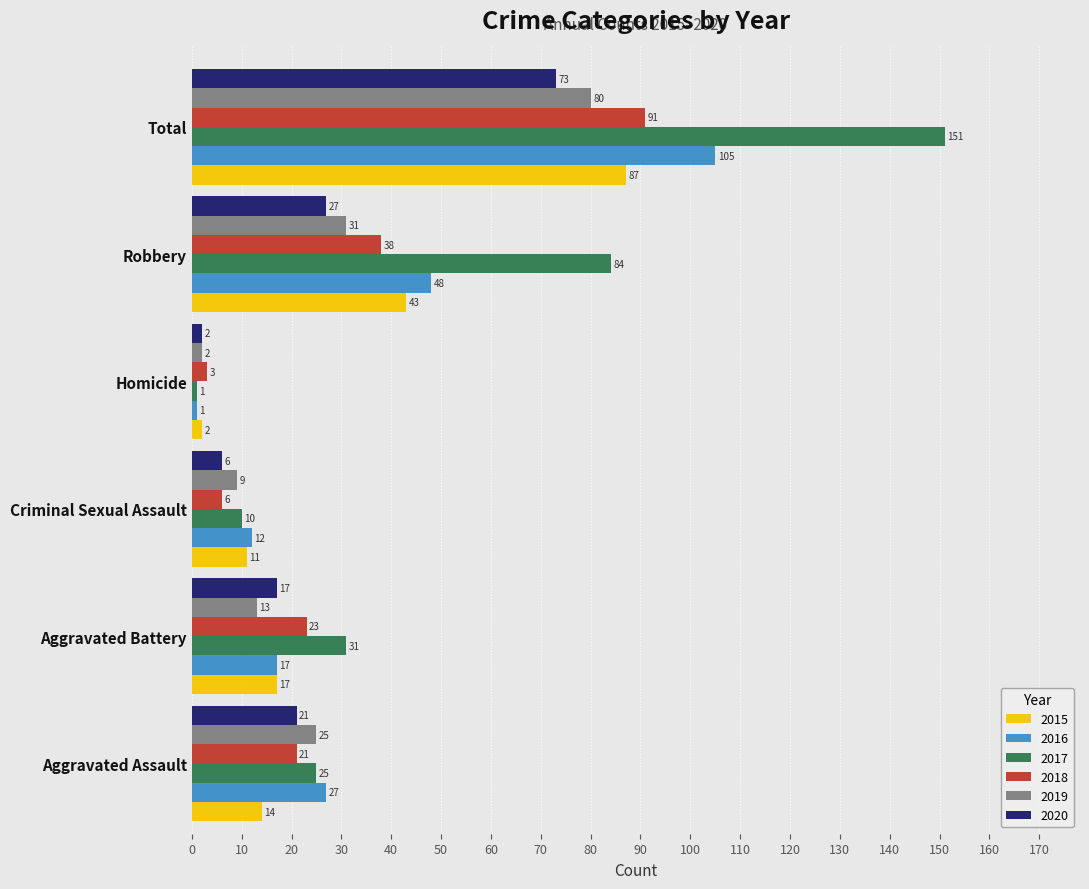

The 2017 series shows 1 at Homicide. True or false?

True